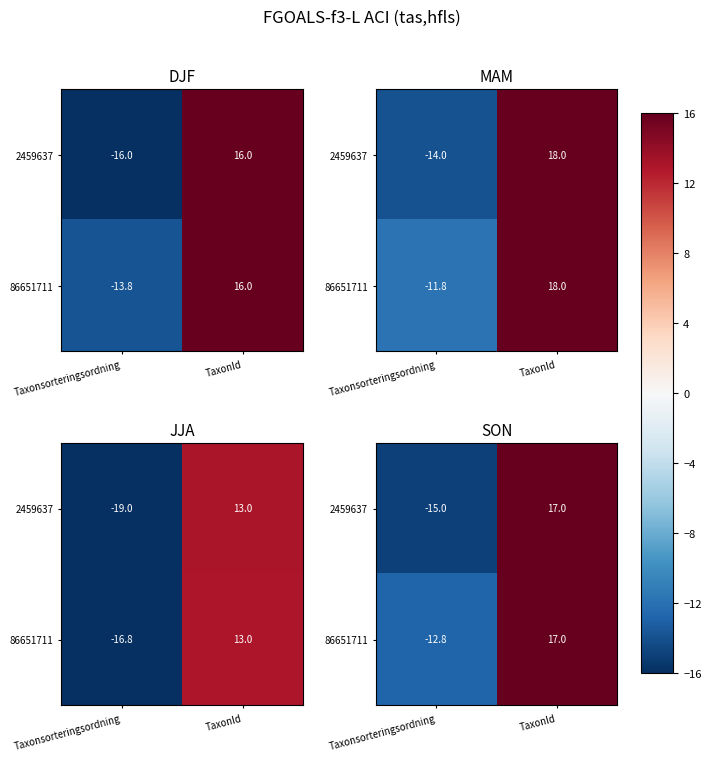

How many values in 86651711 are above zero?

1